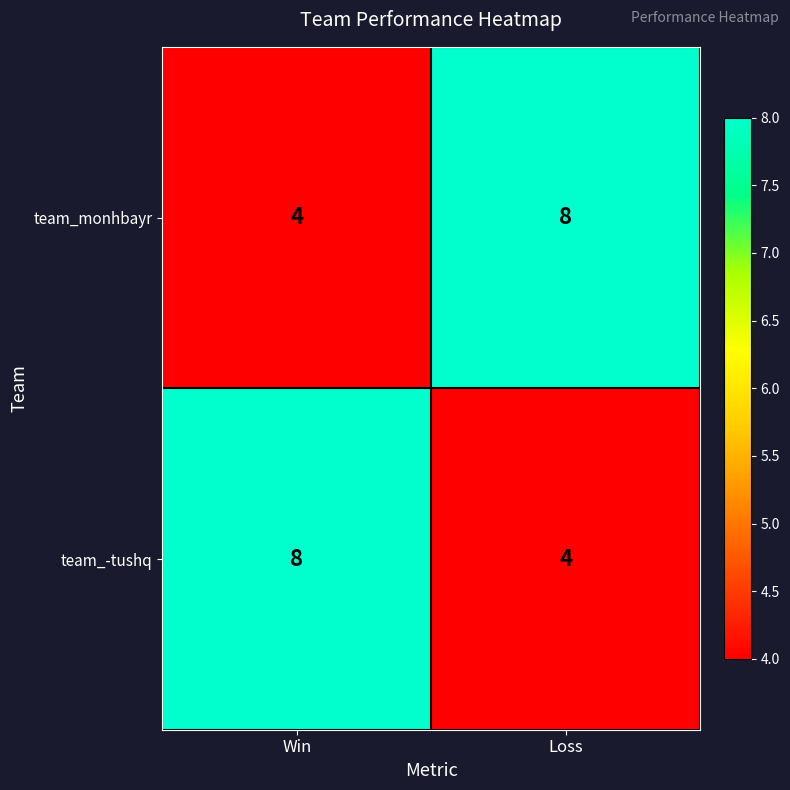

What is the total value across all series at Win?

12